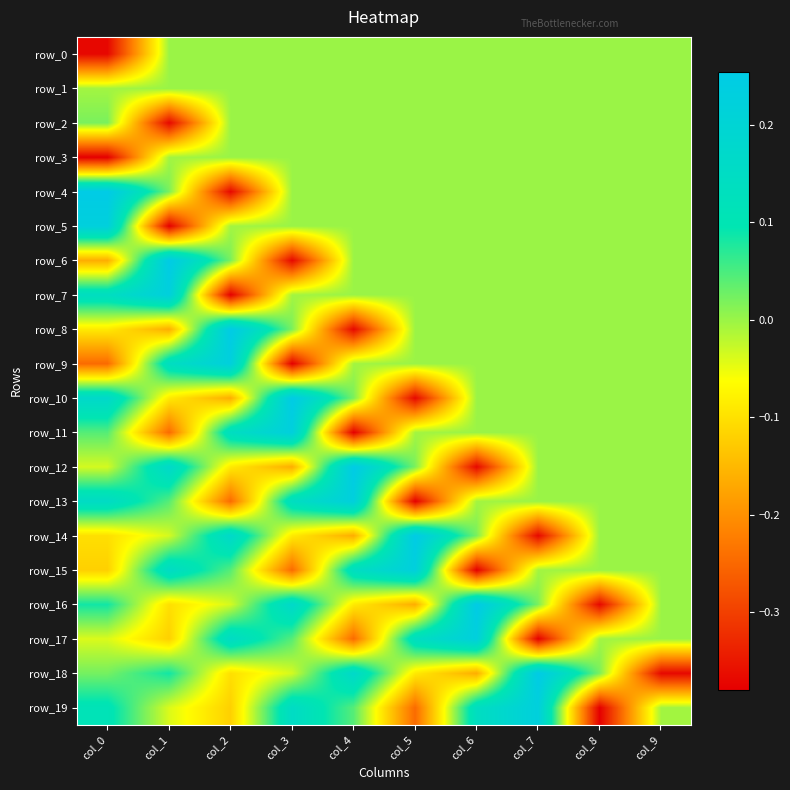

What is the greatest value displayed?

0.3